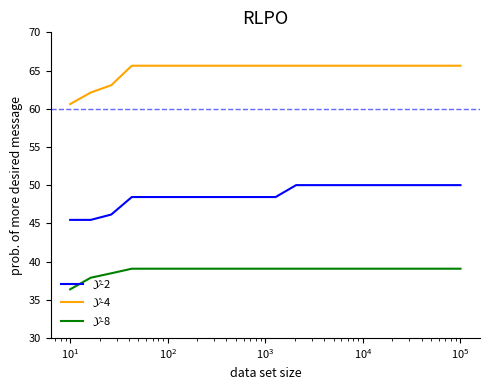

What is the greatest value displayed?

65.6